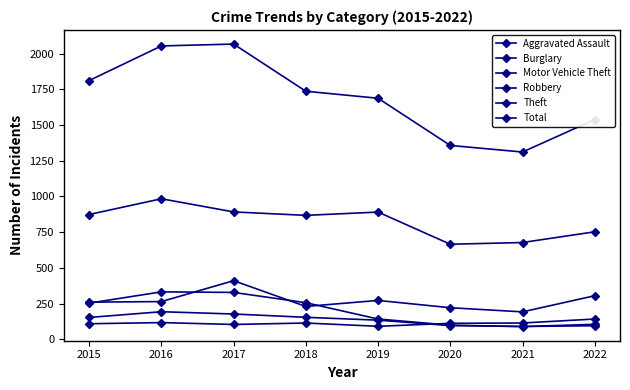

Which series has the largest total across all categories?

Total